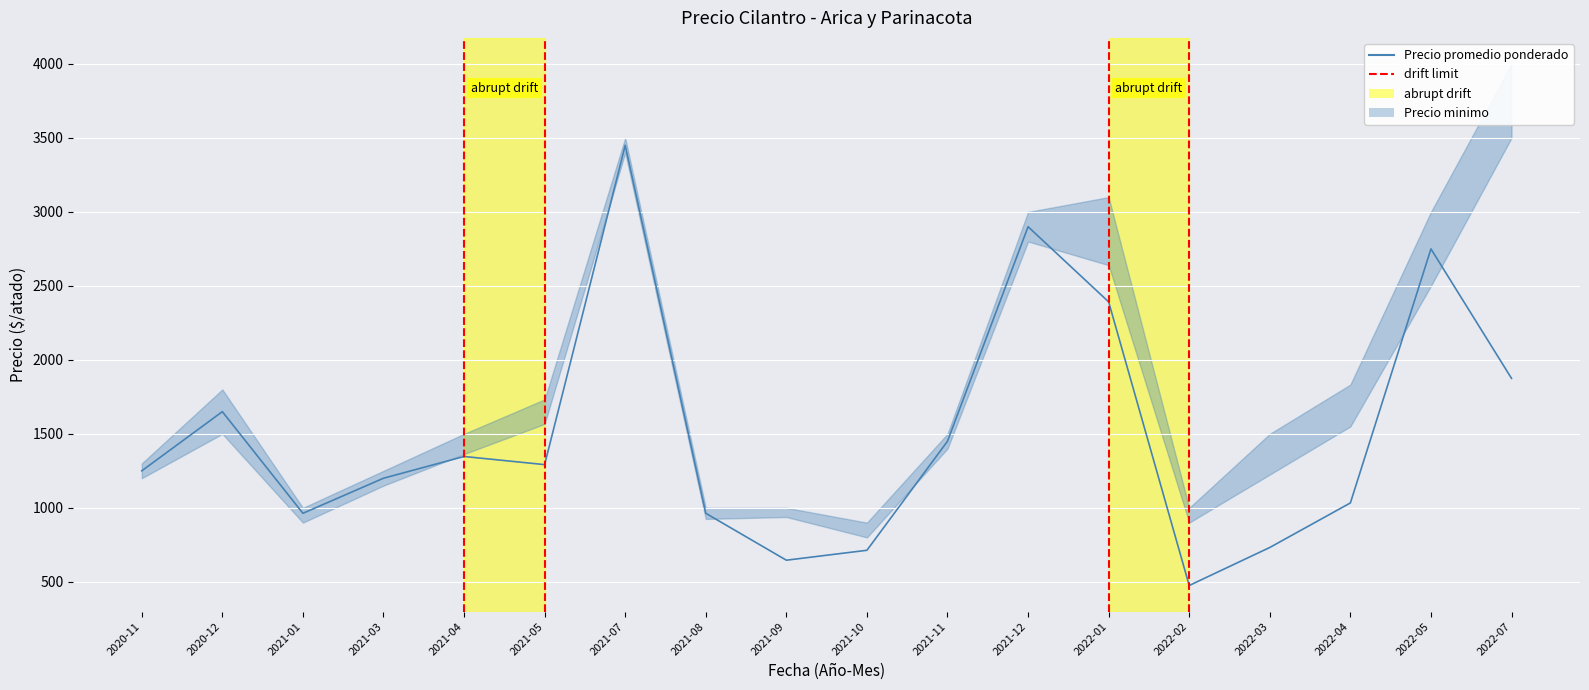

Rank the categories by Precio minimo value from lowest to highest.

2021-10, 2021-01, 2022-02, 2021-08, 2021-09, 2021-03, 2020-11, 2022-03, 2021-04, 2021-11, 2020-12, 2022-04, 2021-05, 2022-05, 2022-01, 2021-12, 2021-07, 2022-07